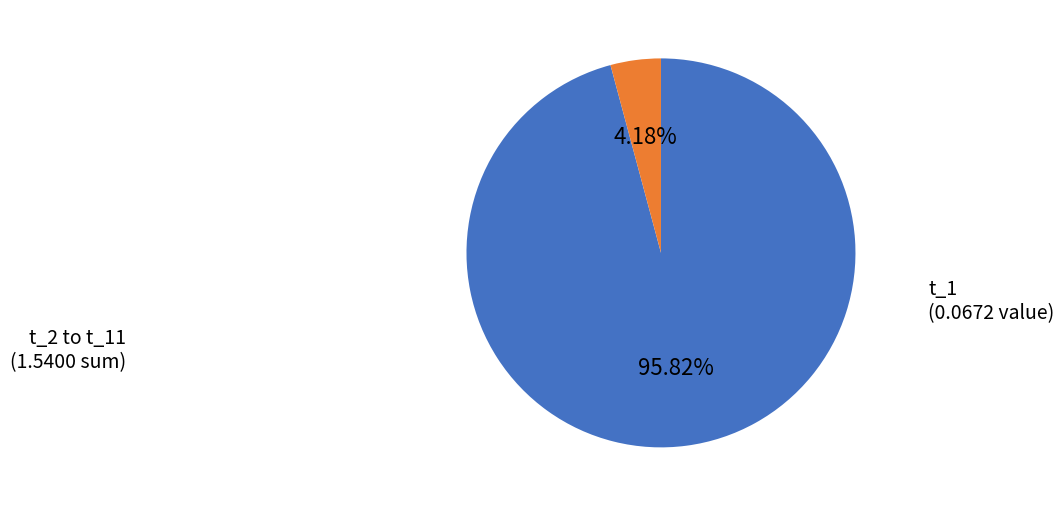

Is there any slice that represents more than half of the pie?

Yes